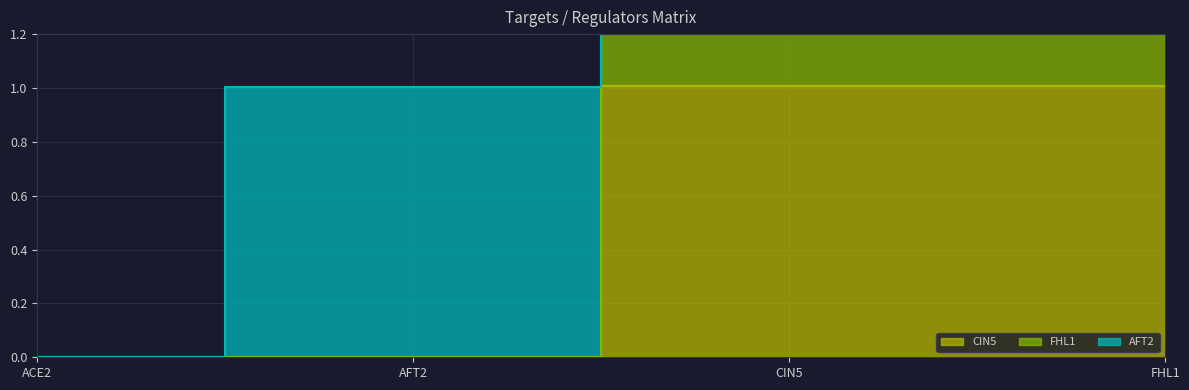

Which label corresponds to the largest value in the chart?

FHL1